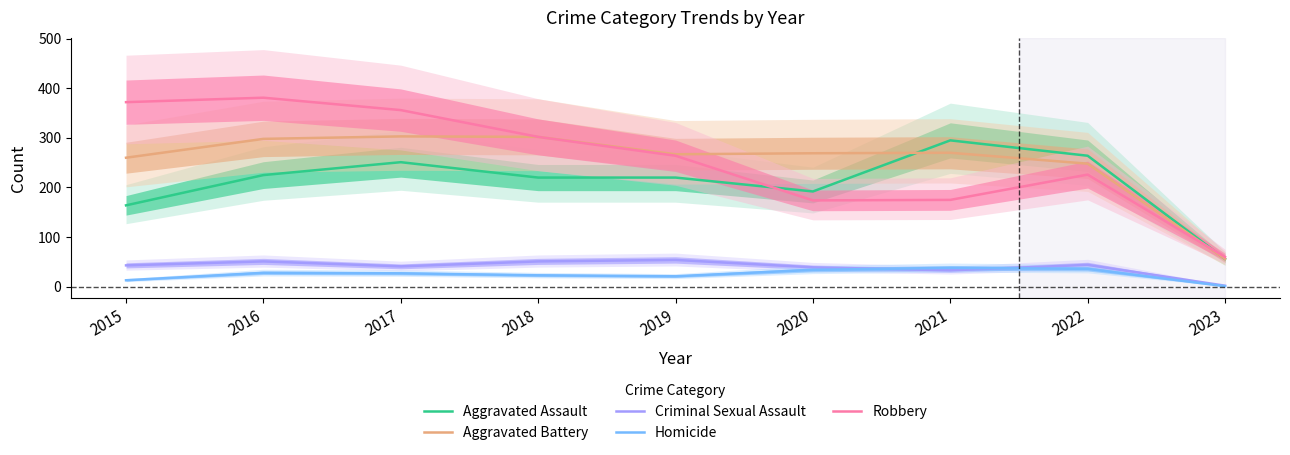

Count the number of categories in the chart.

9